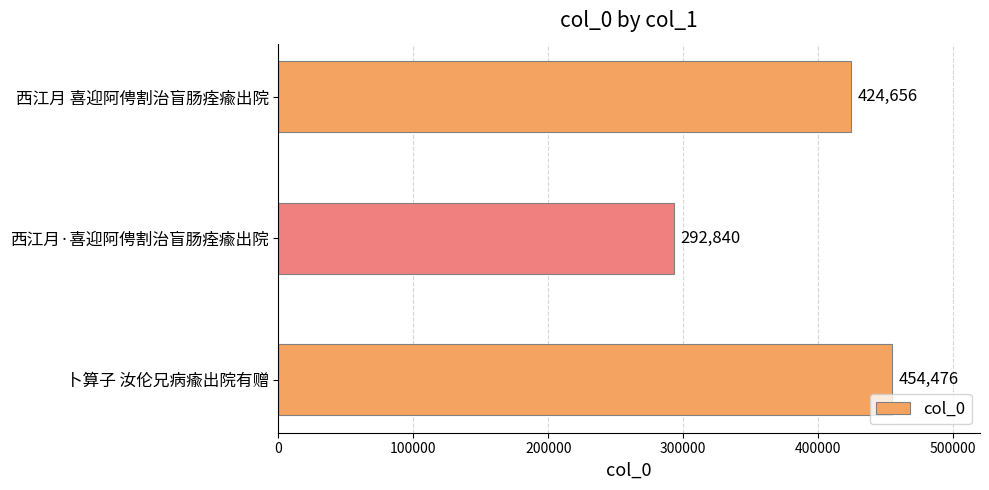

What is the sum of the values at 西江月 喜迎阿俜割治盲肠痊瘉出院 and 卜算子 汝伦兄病瘉出院有赠?

879132